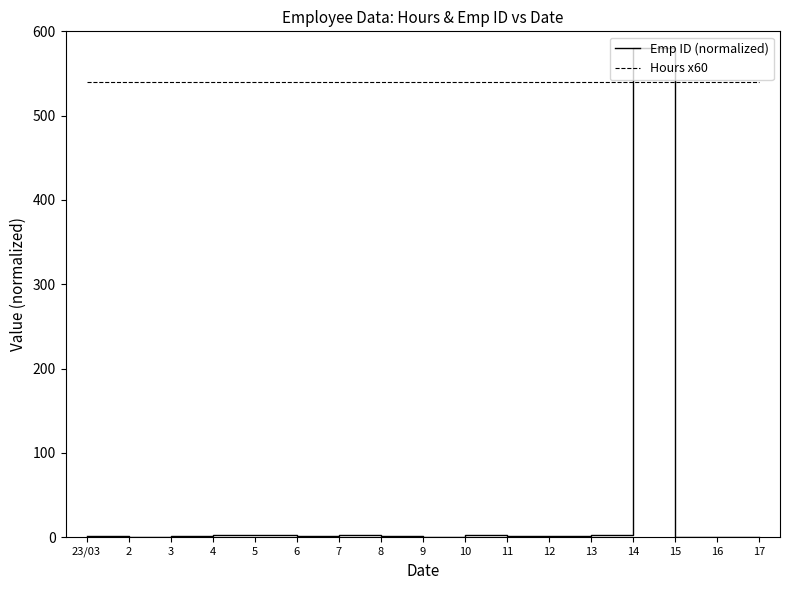

Which series has the largest total across all categories?

Hours x60